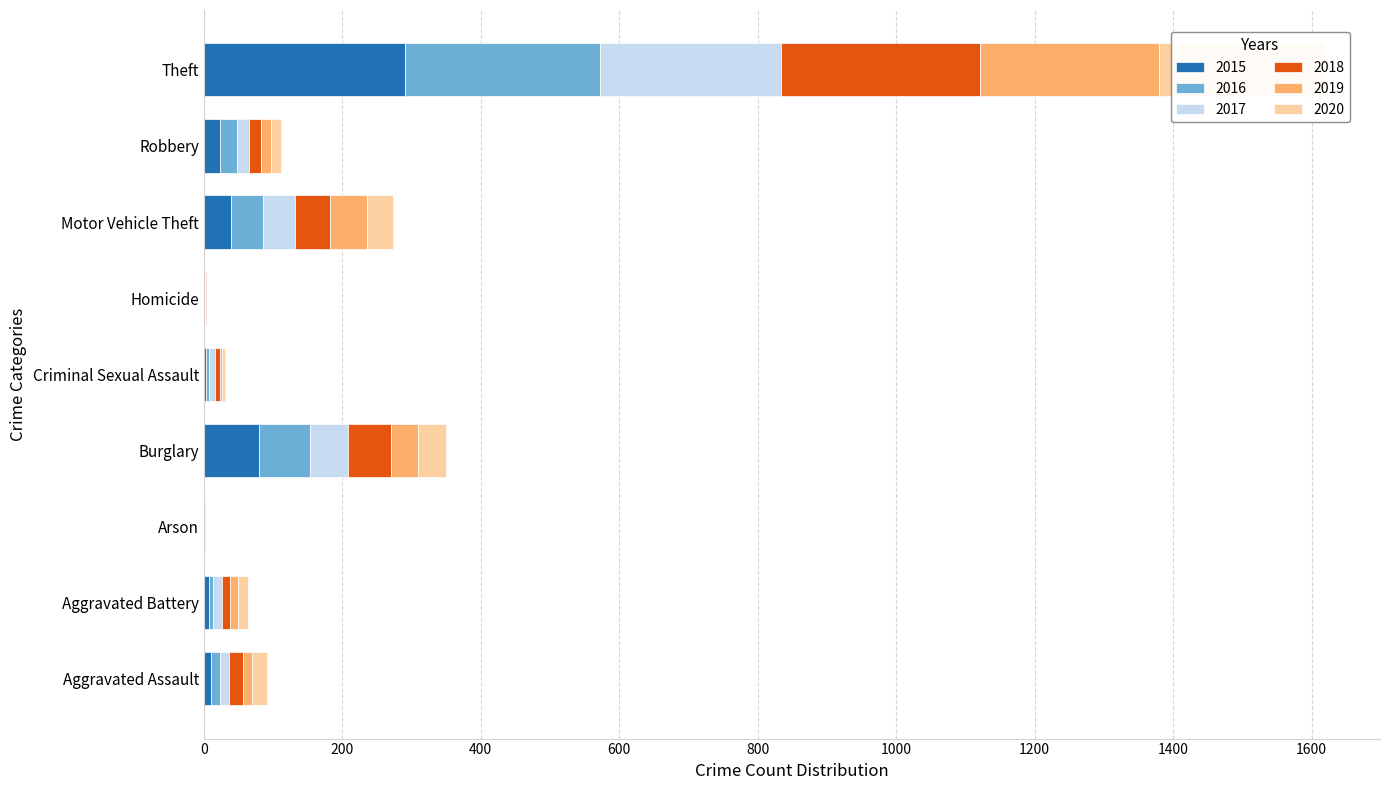

What is the difference between the 2019 values at Motor Vehicle Theft and Theft?

205